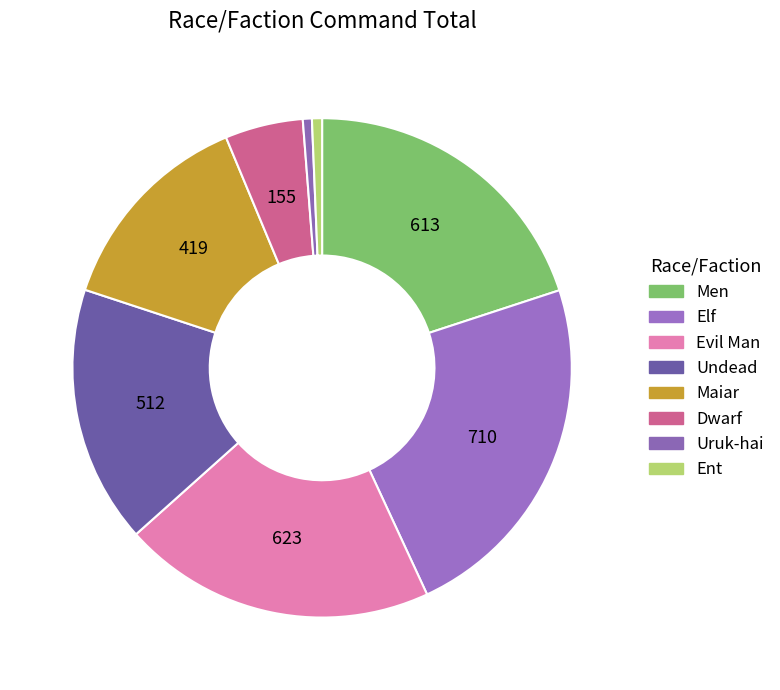

Which slice is the smallest?

Uruk-hai